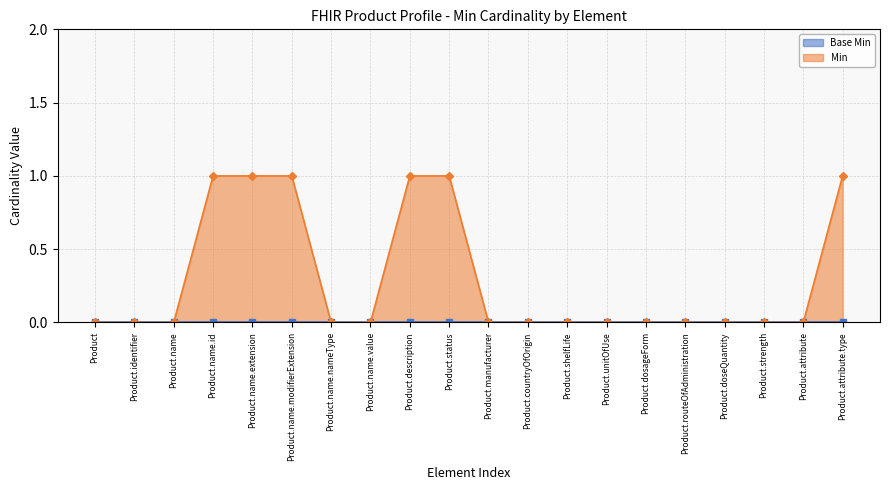

The value of Min at Product.status is 0. True or false?

False